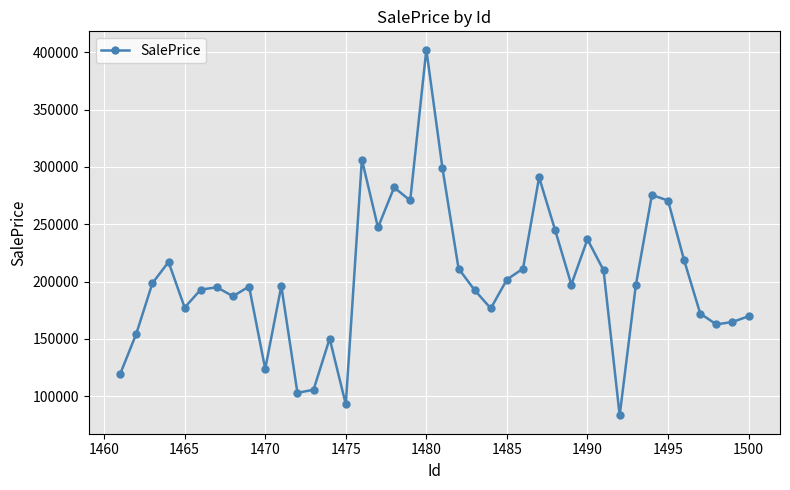

What is the smallest value displayed?

83209.3